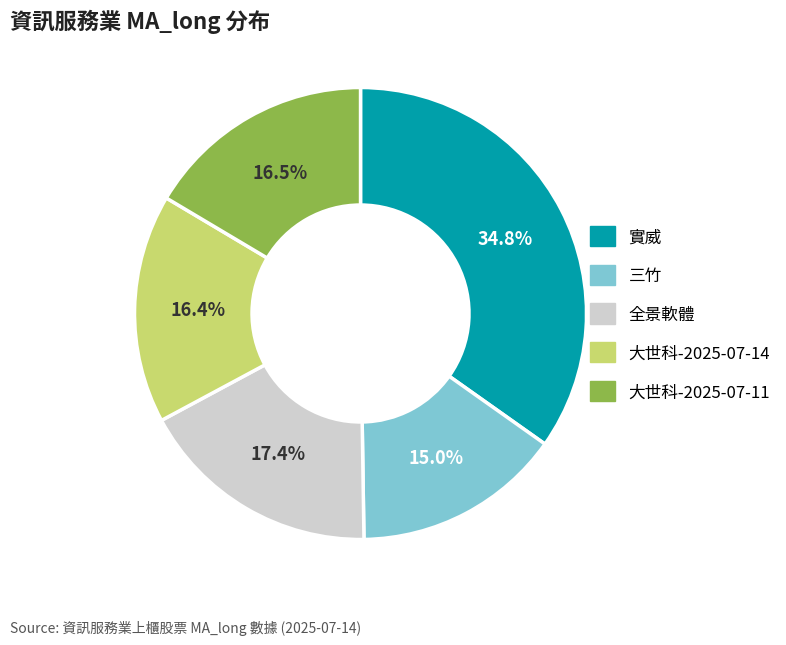

Between 實威 and 全景軟體, which is larger?

實威